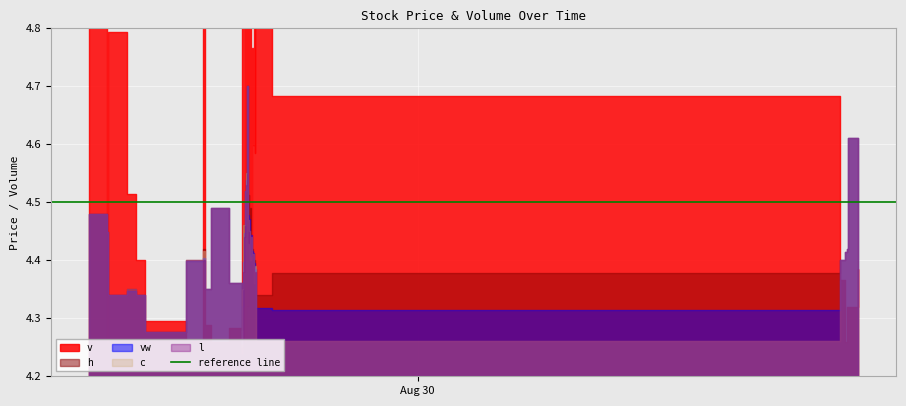

What is the label of the 23rd point from the left?

2023-08-29 18:35:00